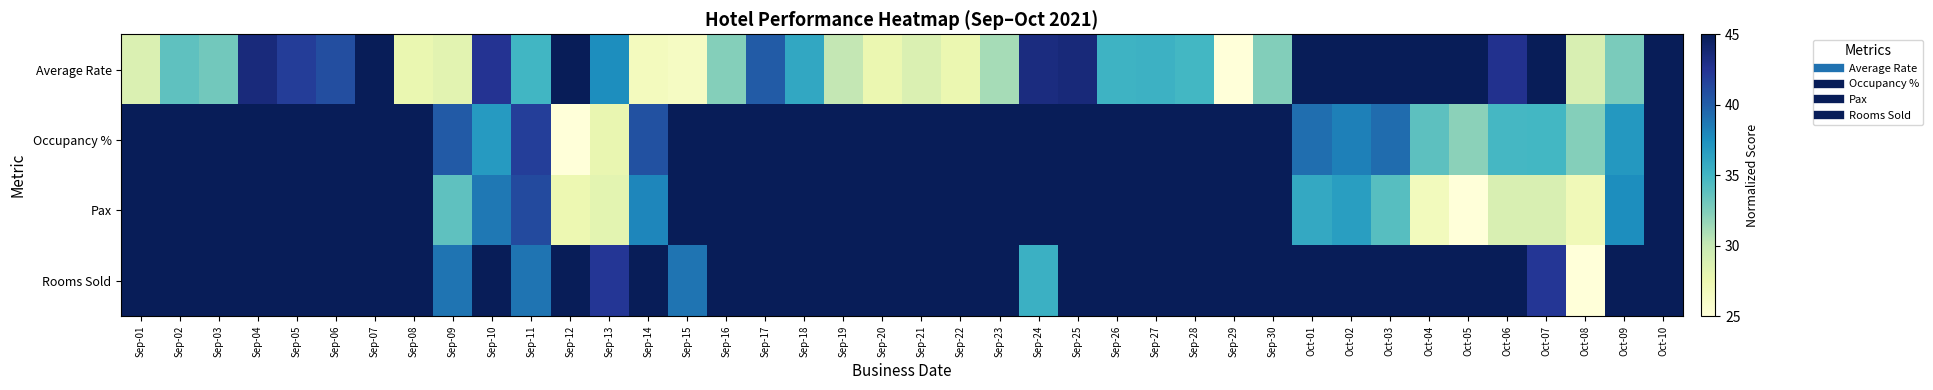

What is the maximum value shown in the chart?

70.0